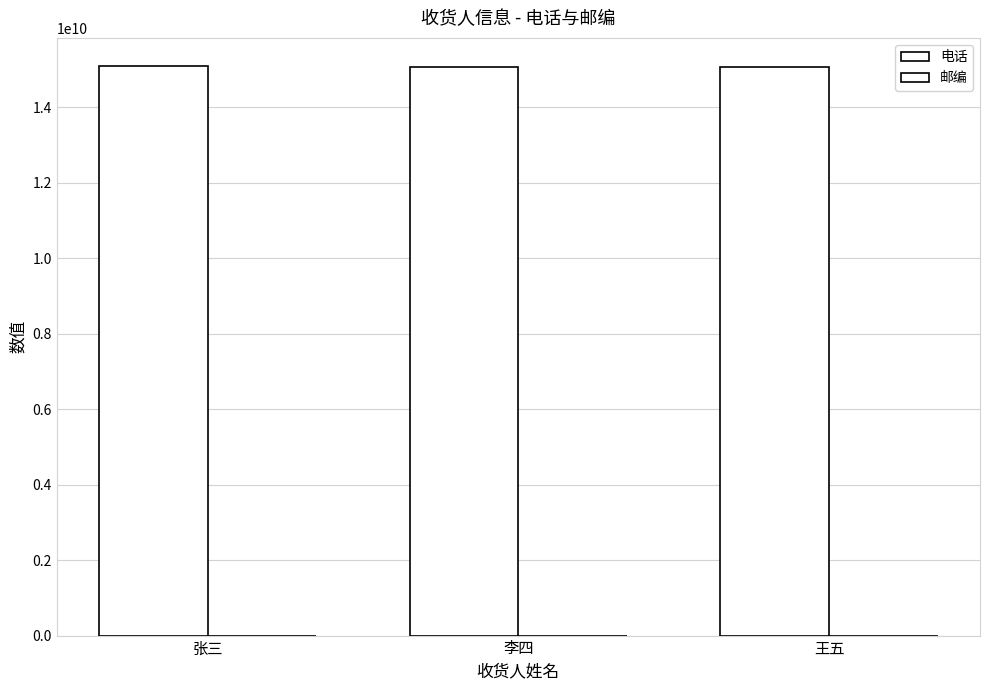

Which has a higher value, 李四 or 王五?

李四